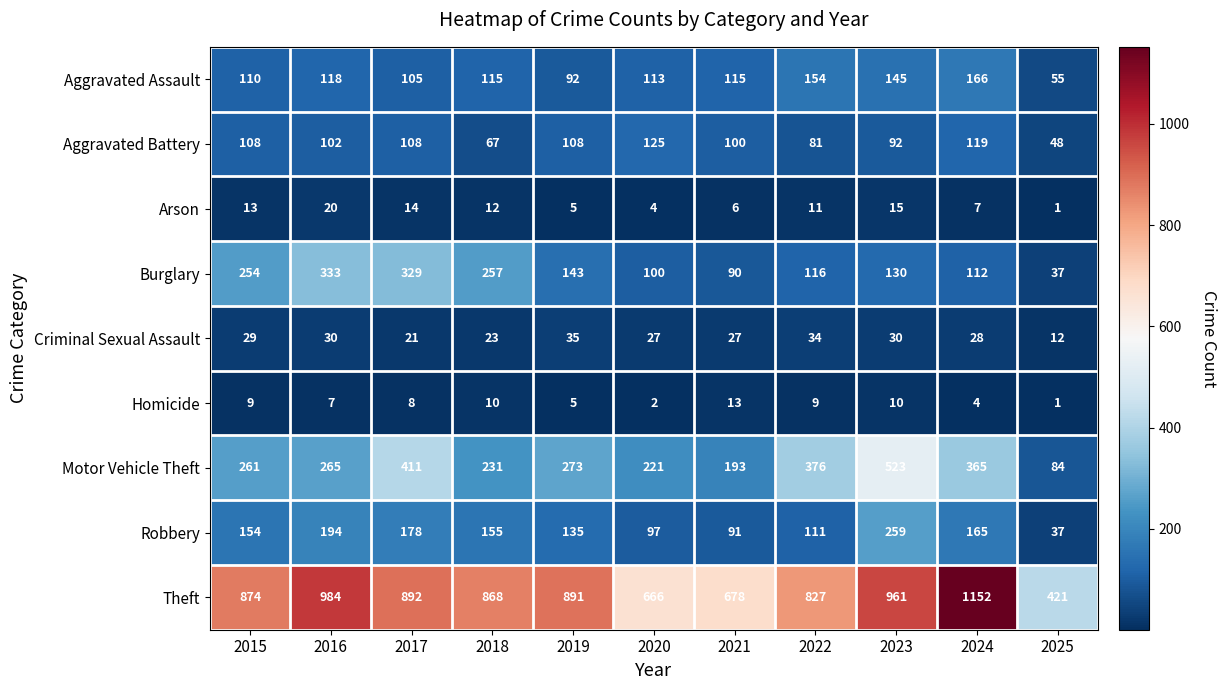

At how many categories does at least one series exceed 791?

8